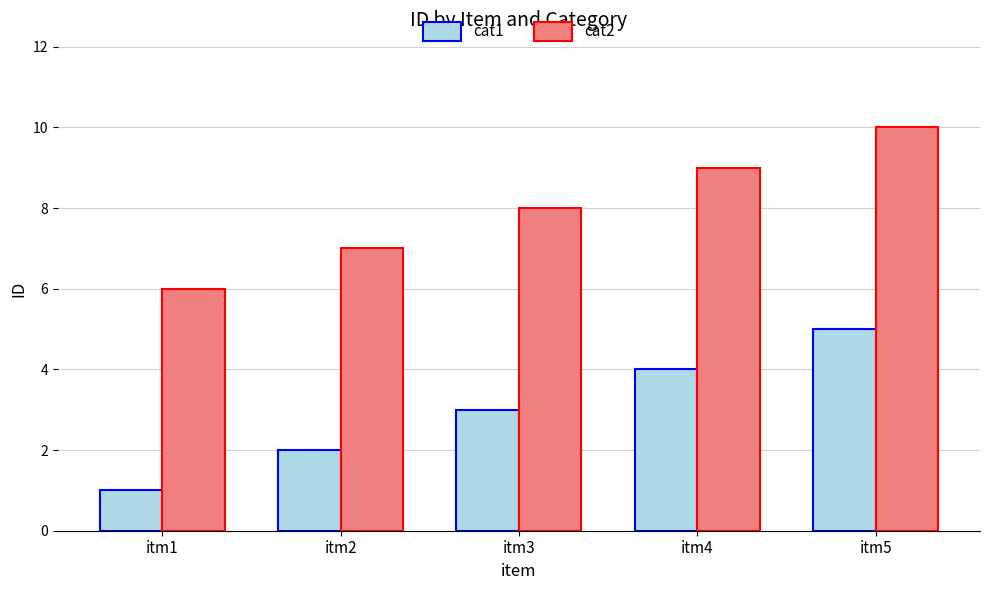

What is the difference between the maximum and minimum values in the cat1 series?

4